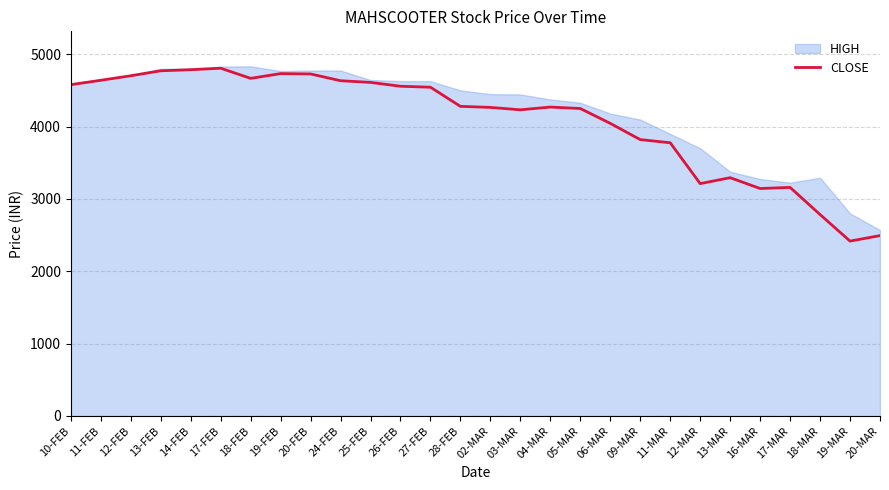

Reading right to left, what are all the values shown in this chart?

2493.2	2417.2	2784.3	3159.3	3144.0	3293.6	3211.8	3776.3	3820.1	4044.1	4249.6	4269.7	4231.8	4265.2	4279.4	4543.9	4557.6	4610.6	4633.8	4727.4	4732.2	4666.4	4806.6	4785.9	4771.1	4702.4	4640.1	4578.9